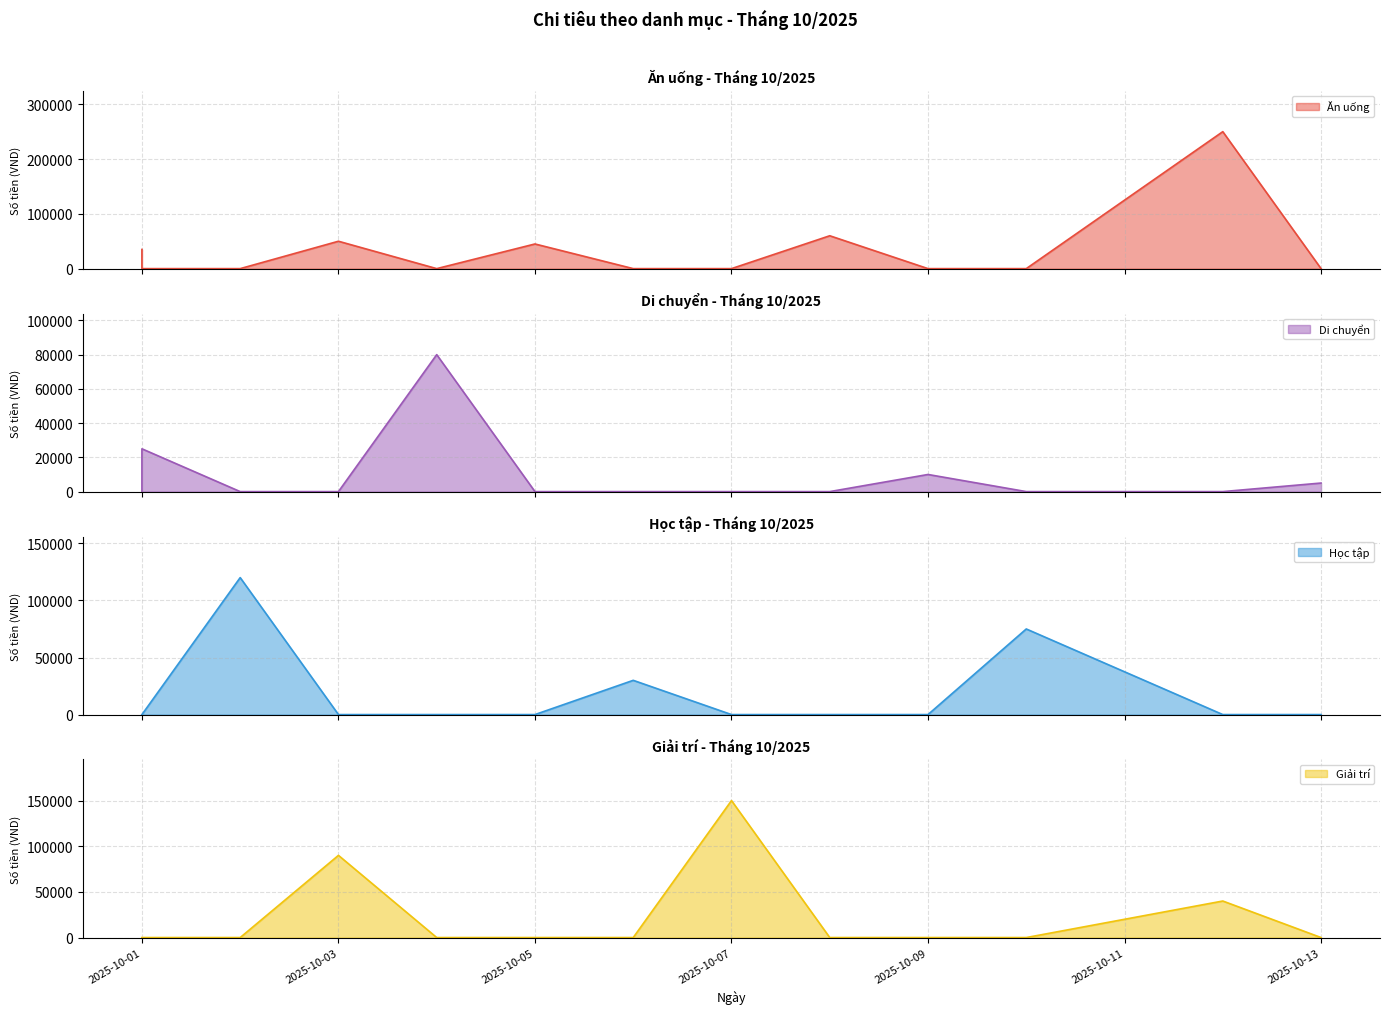

Where do Giải trí and Học tập first cross each other?

2025-10-02 and 2025-10-03